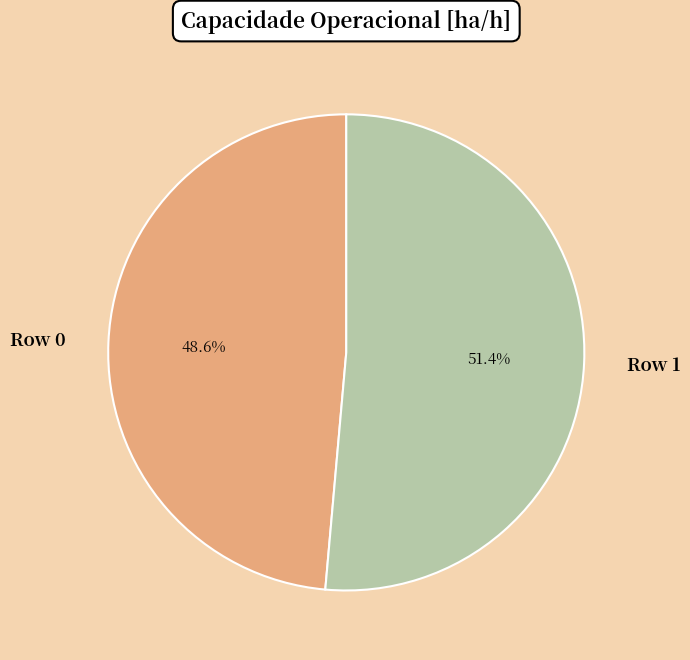

What is the majority slice?

Row 1